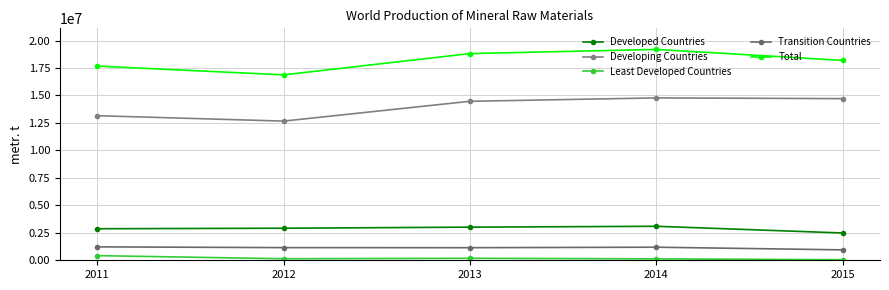

Rank the series at 2011 from lowest to highest value.

Least Developed Countries, Transition Countries, Developed Countries, Developing Countries, Total